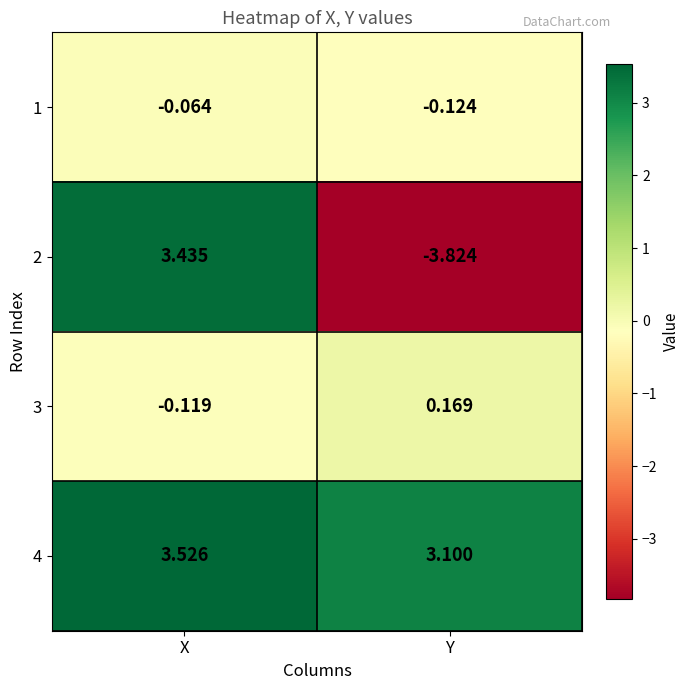

Which category has the highest value in the 4 series?

X